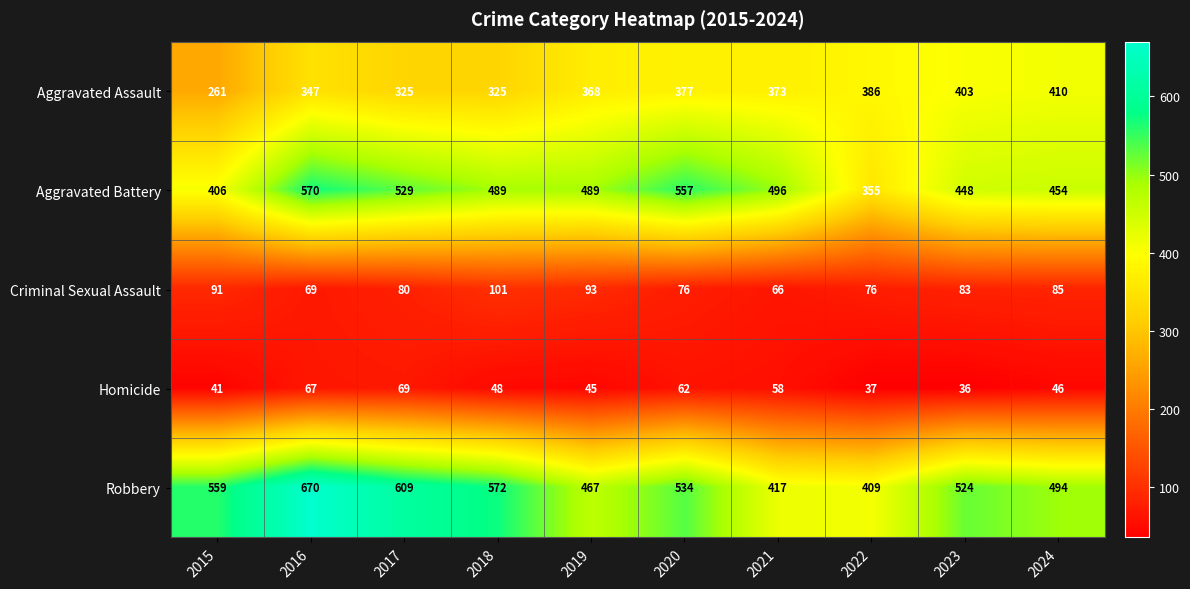

Rank the series at 2023 from lowest to highest value.

Homicide, Criminal Sexual Assault, Aggravated Assault, Aggravated Battery, Robbery